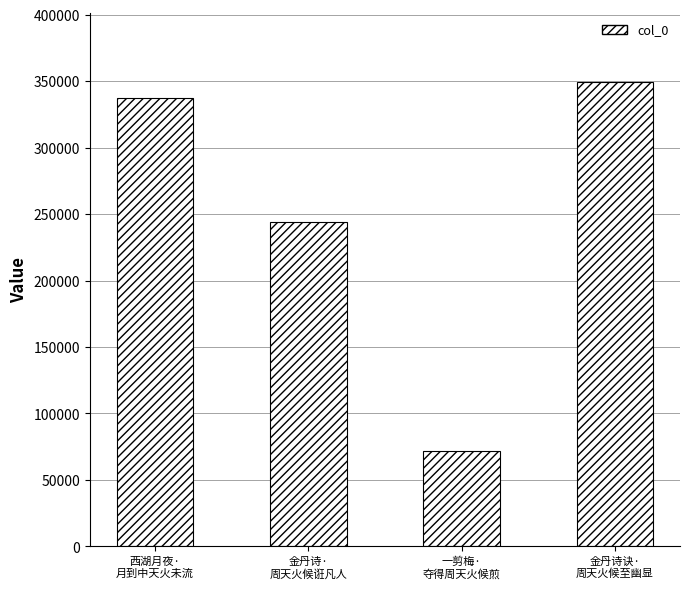

True or false: the data shows 243997 at 金丹诗·
周天火候诳凡人.

True